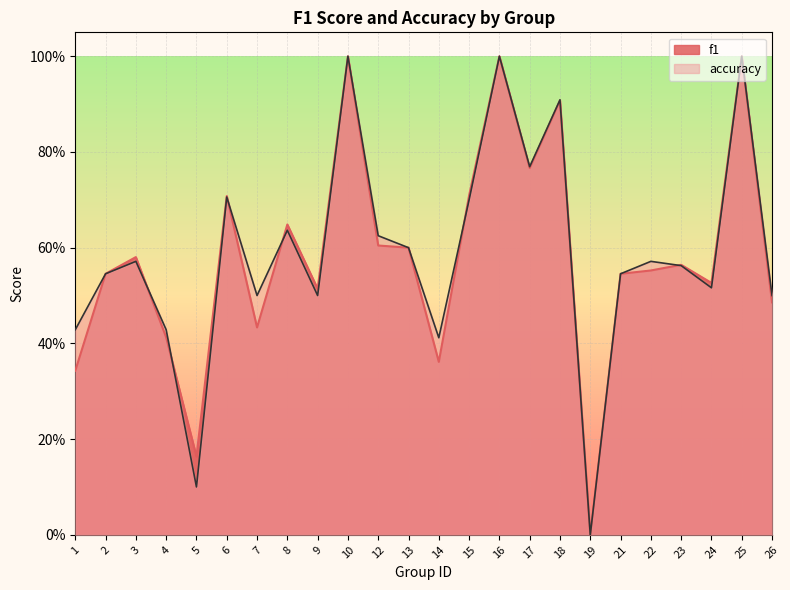

At how many categories does at least one series exceed 0?

23